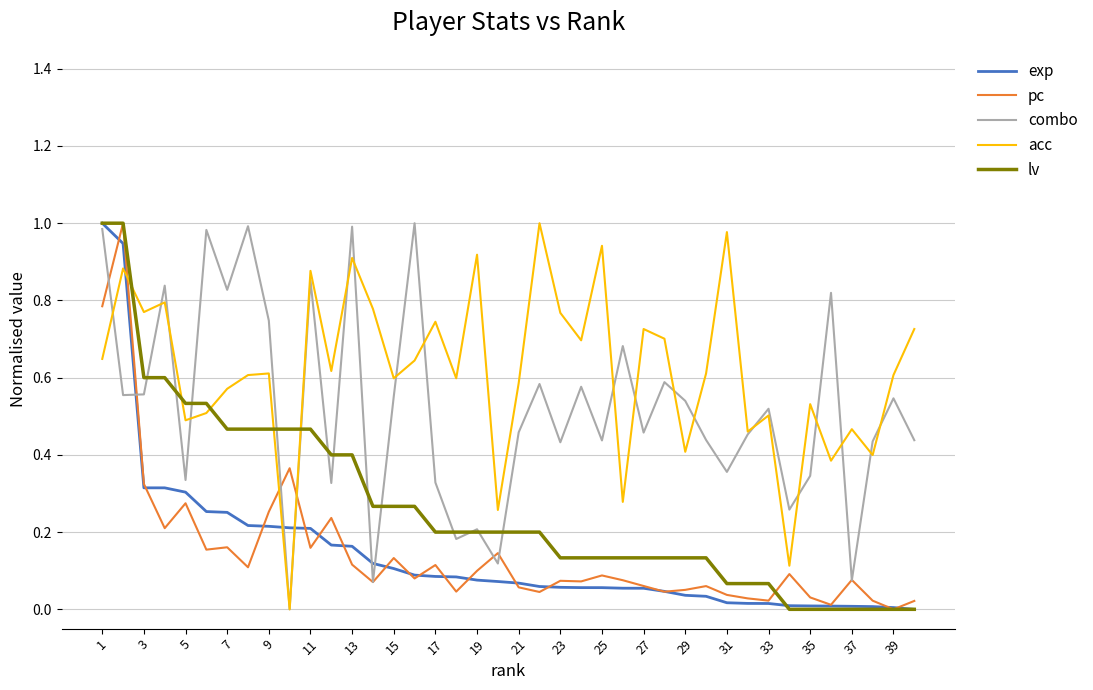

Which series has the largest total across all categories?

acc